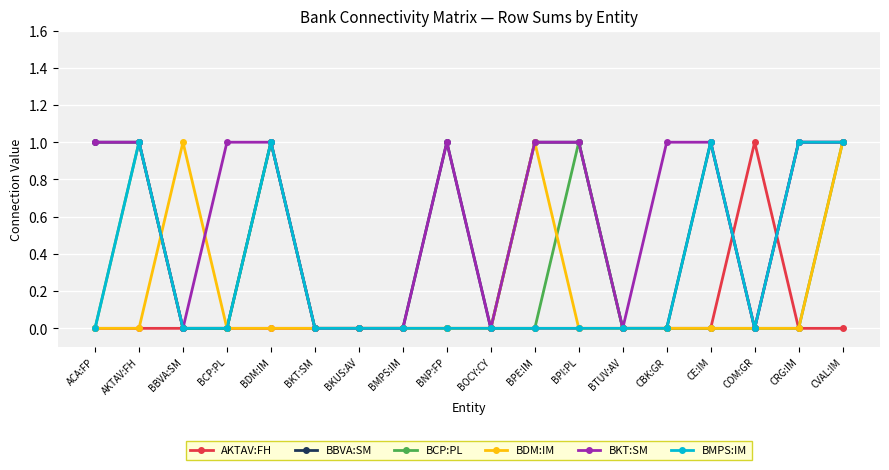

Reading right to left, what are all the values shown in this chart?

AKTAV:FH: CVAL:IM=0	CRG:IM=0	COM:GR=1	CE:IM=0	CBK:GR=0	BTUV:AV=0	BPI:PL=0	BPE:IM=0	BOCY:CY=0	BNP:FP=0	BMPS:IM=0	BKUS:AV=0	BKT:SM=0	BDM:IM=0	BCP:PL=0	BBVA:SM=0	AKTAV:FH=0	ACA:FP=0
BBVA:SM: CVAL:IM=1	CRG:IM=1	COM:GR=0	CE:IM=1	CBK:GR=0	BTUV:AV=0	BPI:PL=1	BPE:IM=1	BOCY:CY=0	BNP:FP=1	BMPS:IM=0	BKUS:AV=0	BKT:SM=0	BDM:IM=1	BCP:PL=0	BBVA:SM=0	AKTAV:FH=1	ACA:FP=1
BCP:PL: CVAL:IM=1	CRG:IM=0	COM:GR=0	CE:IM=0	CBK:GR=0	BTUV:AV=0	BPI:PL=1	BPE:IM=0	BOCY:CY=0	BNP:FP=0	BMPS:IM=0	BKUS:AV=0	BKT:SM=0	BDM:IM=1	BCP:PL=0	BBVA:SM=0	AKTAV:FH=1	ACA:FP=0
BDM:IM: CVAL:IM=1	CRG:IM=0	COM:GR=0	CE:IM=0	CBK:GR=0	BTUV:AV=0	BPI:PL=0	BPE:IM=1	BOCY:CY=0	BNP:FP=0	BMPS:IM=0	BKUS:AV=0	BKT:SM=0	BDM:IM=0	BCP:PL=0	BBVA:SM=1	AKTAV:FH=0	ACA:FP=0
BKT:SM: CVAL:IM=1	CRG:IM=1	COM:GR=0	CE:IM=1	CBK:GR=1	BTUV:AV=0	BPI:PL=1	BPE:IM=1	BOCY:CY=0	BNP:FP=1	BMPS:IM=0	BKUS:AV=0	BKT:SM=0	BDM:IM=1	BCP:PL=1	BBVA:SM=0	AKTAV:FH=1	ACA:FP=1
BMPS:IM: CVAL:IM=1	CRG:IM=1	COM:GR=0	CE:IM=1	CBK:GR=0	BTUV:AV=0	BPI:PL=0	BPE:IM=0	BOCY:CY=0	BNP:FP=0	BMPS:IM=0	BKUS:AV=0	BKT:SM=0	BDM:IM=1	BCP:PL=0	BBVA:SM=0	AKTAV:FH=1	ACA:FP=0